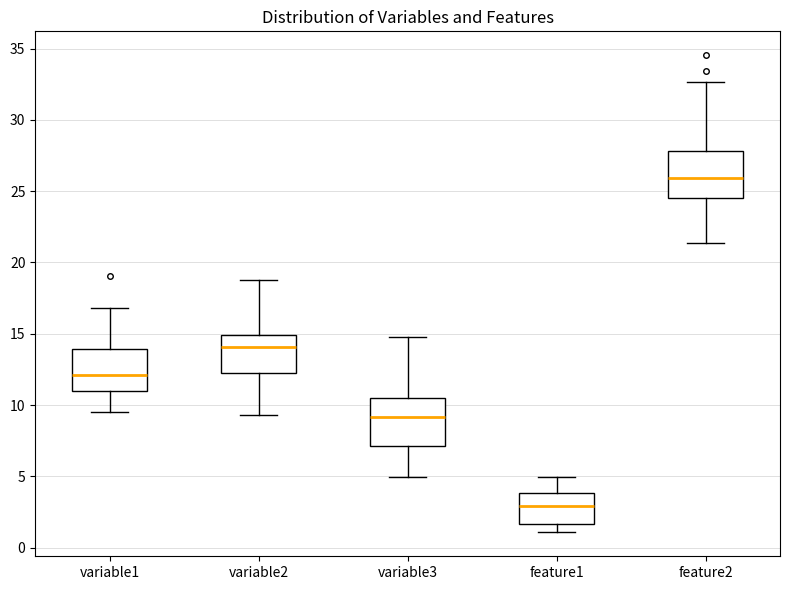

Where is the upper edge of the box for variable3 on the y-axis? The values are not printed on the chart, so give them approximately, as read against the axis.

10.5